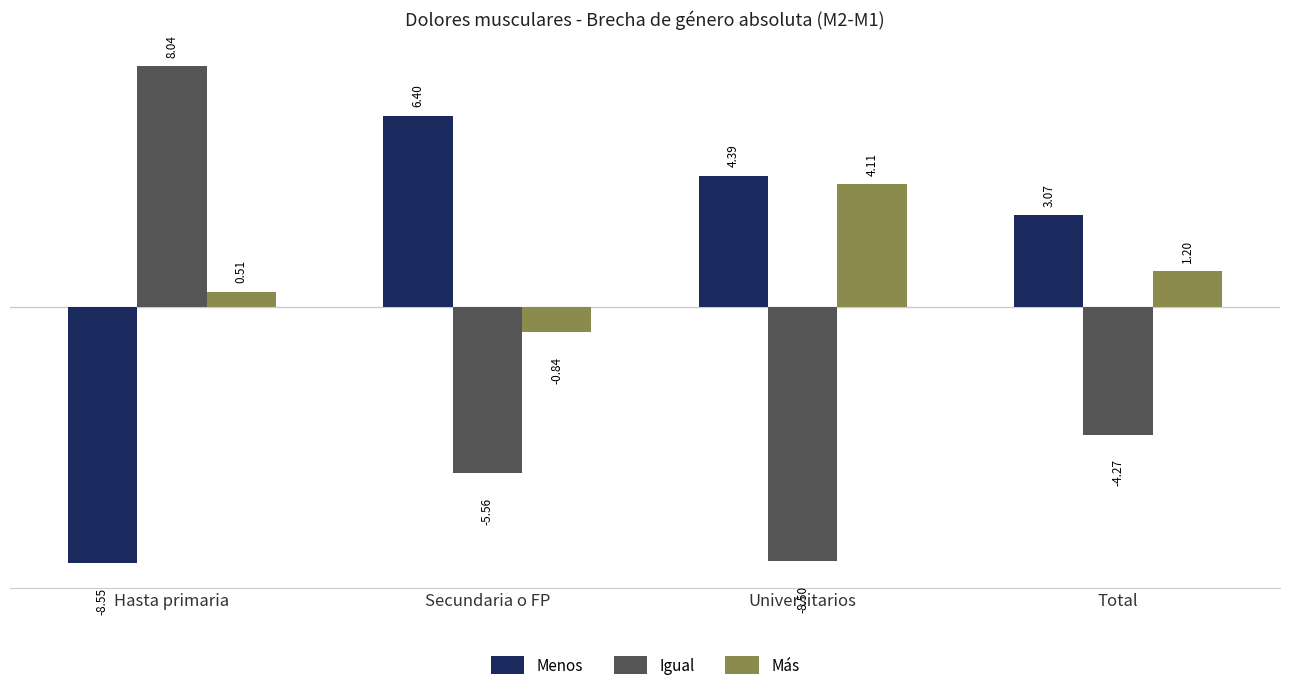

What is the difference between the maximum and minimum values in the Menos series?

14.9